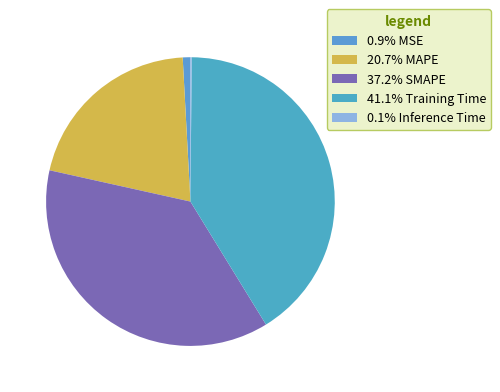

Count the number of slices in the pie.

5